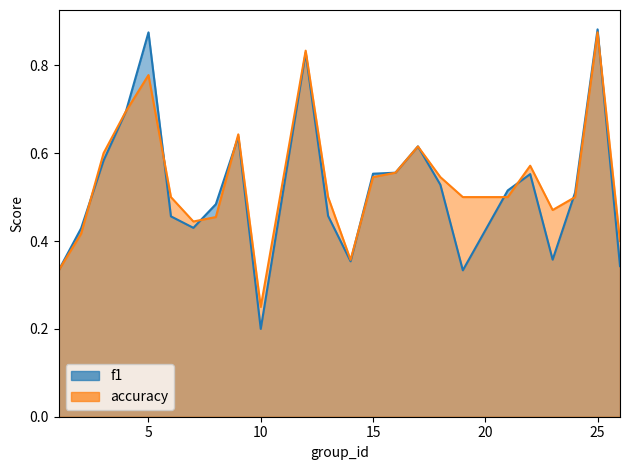

True or false: accuracy has a value of 0.4 at 26.

True